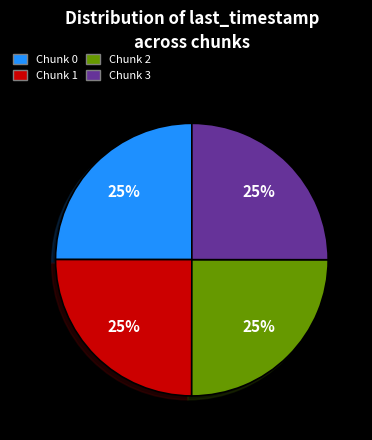

To the nearest percent, what is the combined percentage of Chunk 2 and Chunk 3?

50%